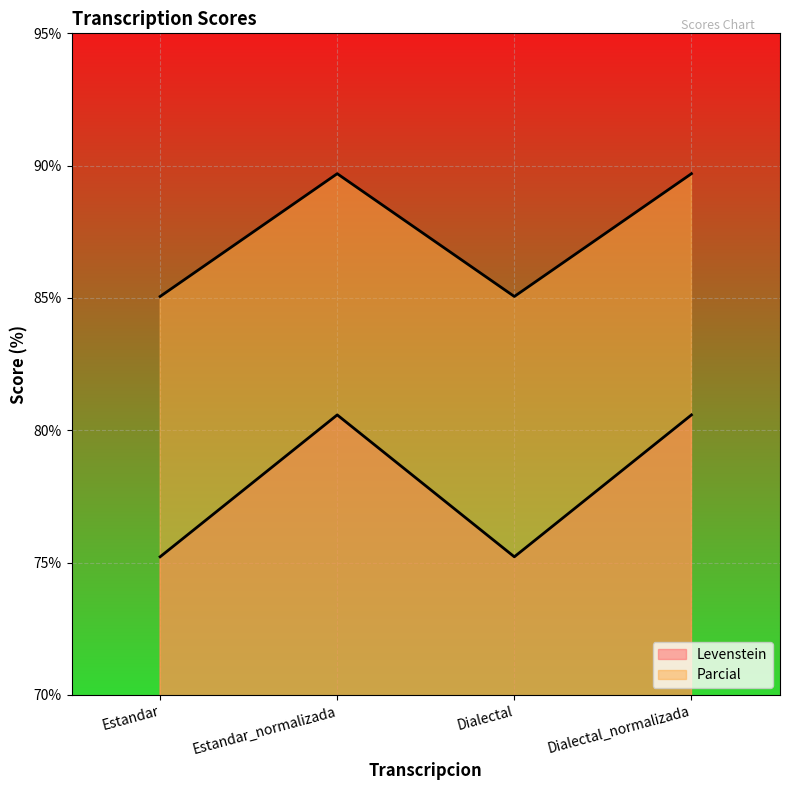

Reading left to right, transcribe all the data shown in this chart.

Levenstein: Estandar=75.2	Estandar_normalizada=80.6	Dialectal=75.2	Dialectal_normalizada=80.6
Parcial: Estandar=85.1	Estandar_normalizada=89.7	Dialectal=85.1	Dialectal_normalizada=89.7